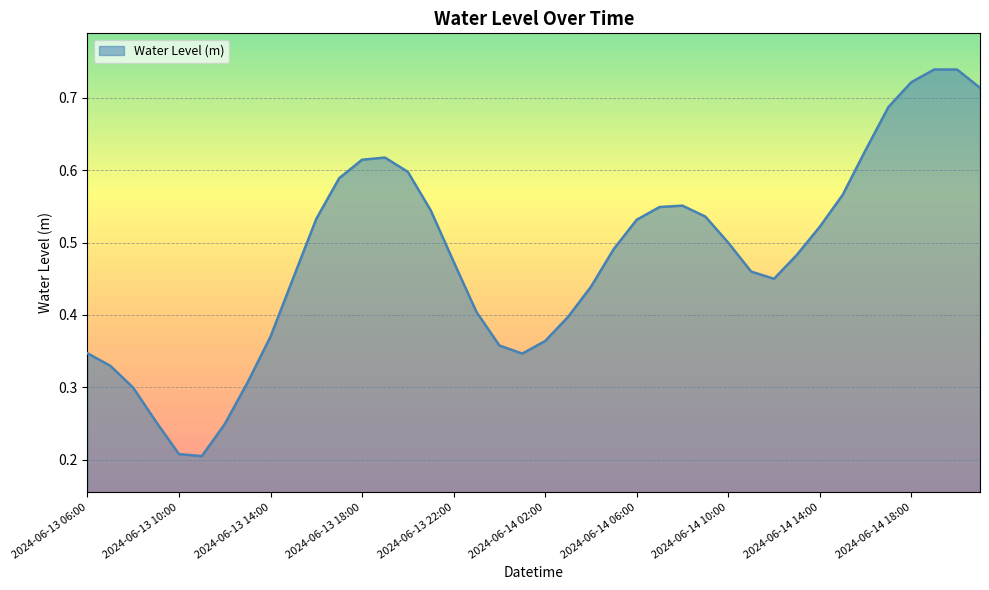

Is this an area chart (filled region under the line)?

Yes